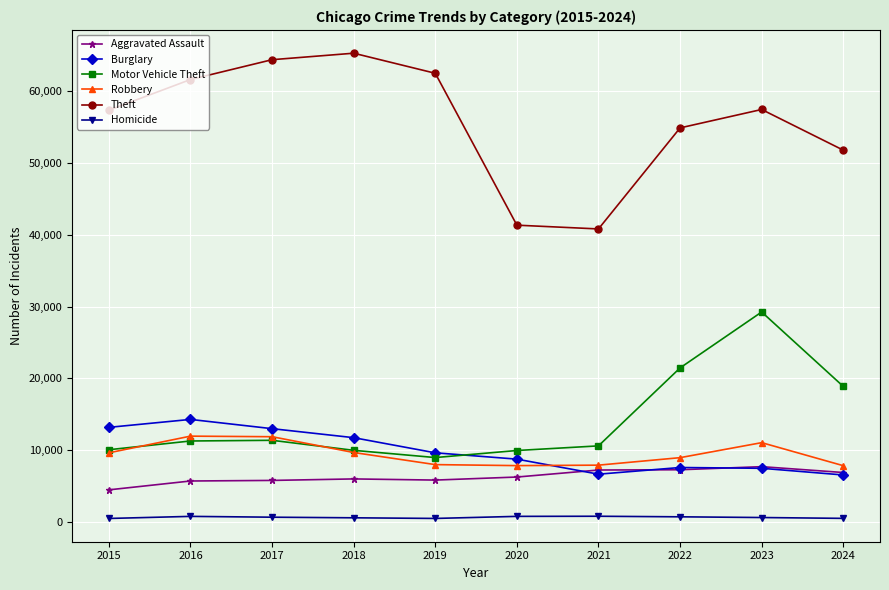

At which category does Motor Vehicle Theft reach its first local valley?

2019